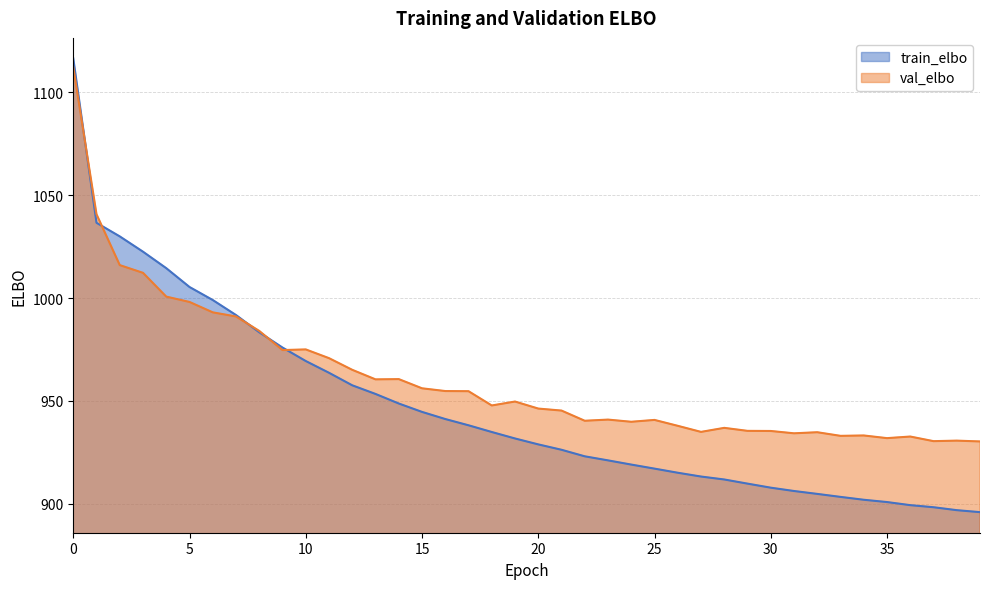

What is the lowest value of the val_elbo series?

930.3